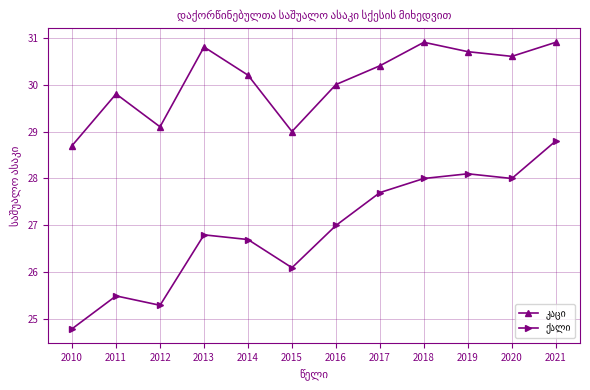

Is this an area chart (filled region under the line)?

No